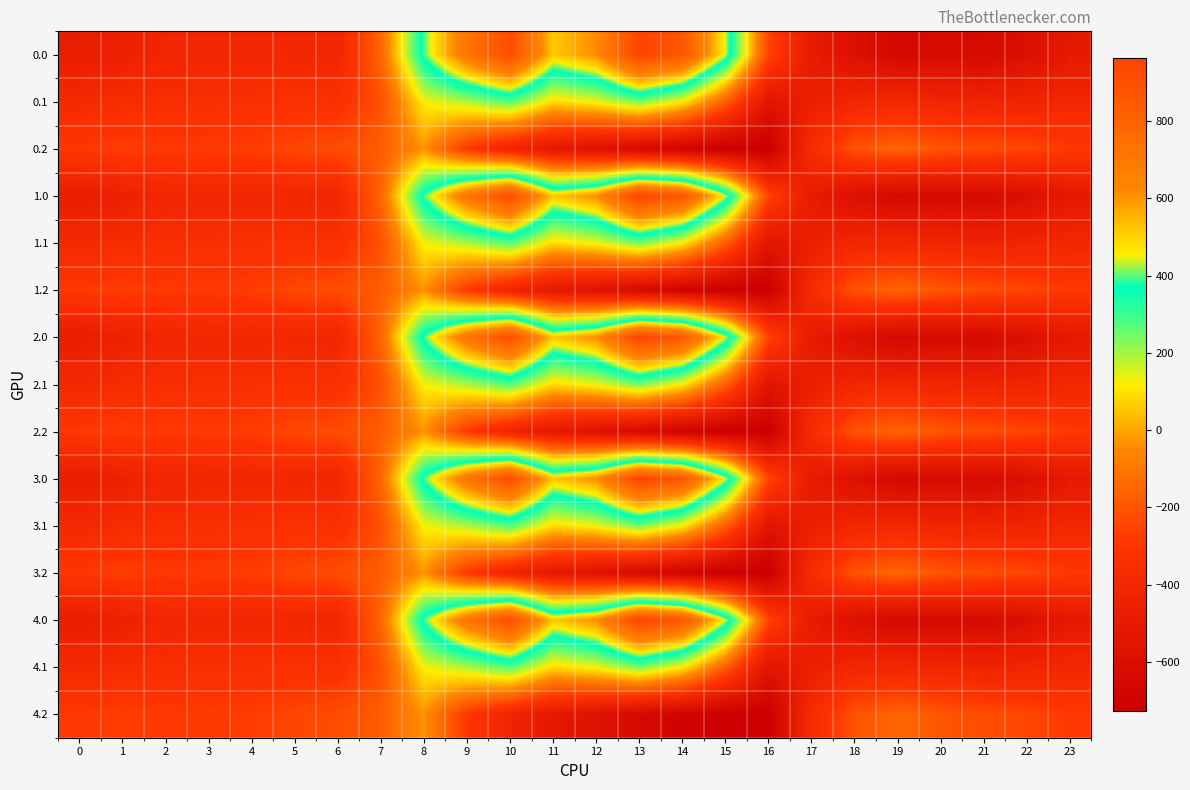

What is the total value across all series at 16?

-7623.8